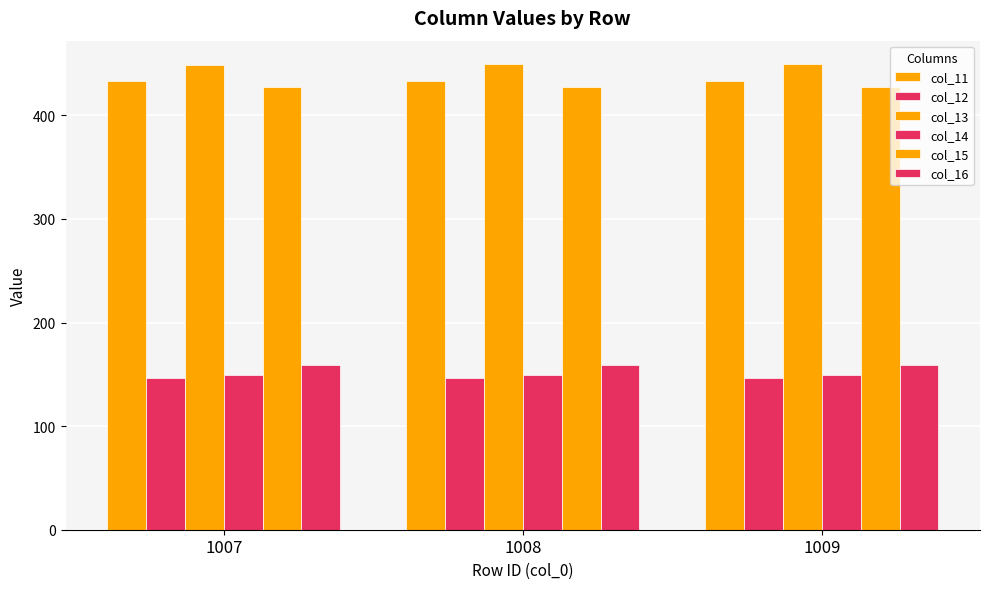

What is the value of the col_11 bar at the 1st from the left?

432.9